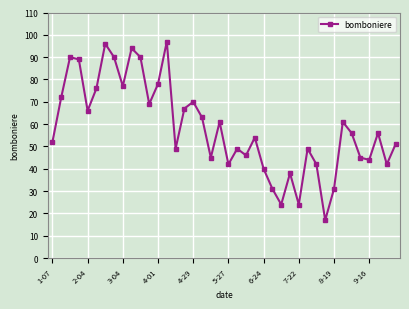

What is the difference between the second highest and minimum values?

79